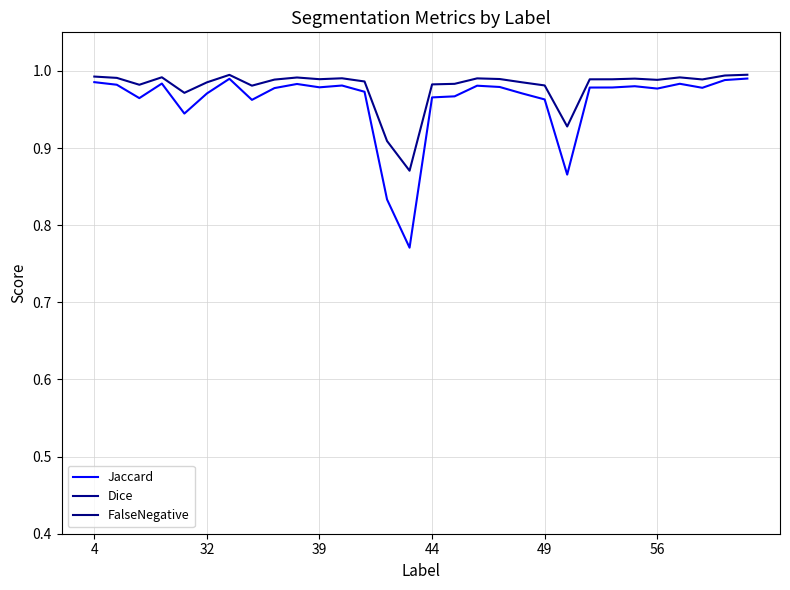

List the series in order of their peak value, lowest first.

FalseNegative, Jaccard, Dice